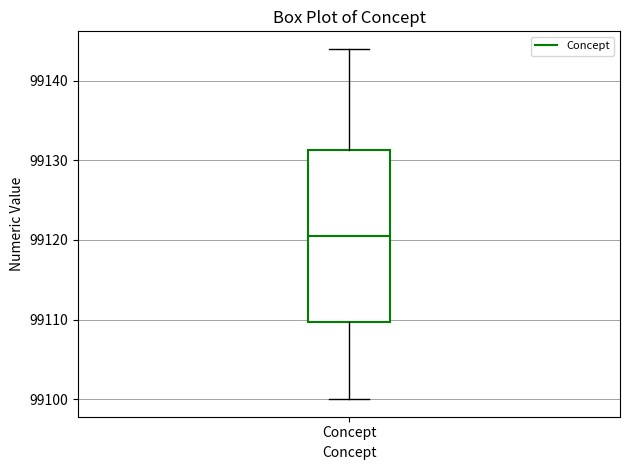

Transcribe this box plot: give where the median line is, the range the box spans, and where the two whiskers end, as read against the y-axis. The values are not printed on the chart, so give them approximately, as read against the axis.

median 99121, box 99110 to 99131, whiskers 99100 to 99144